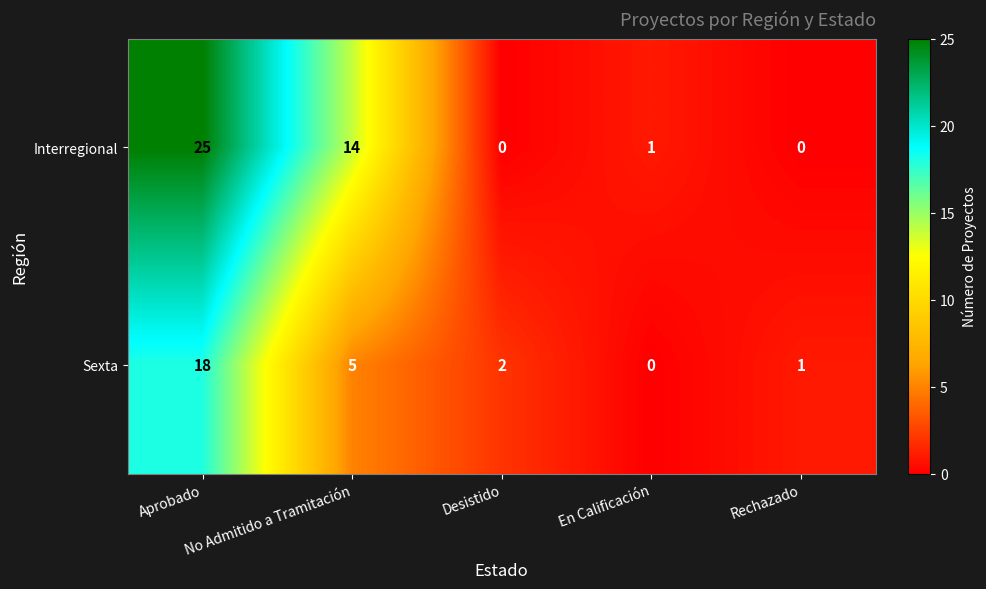

What is the difference between the Sexta values at Aprobado and Desistido?

16